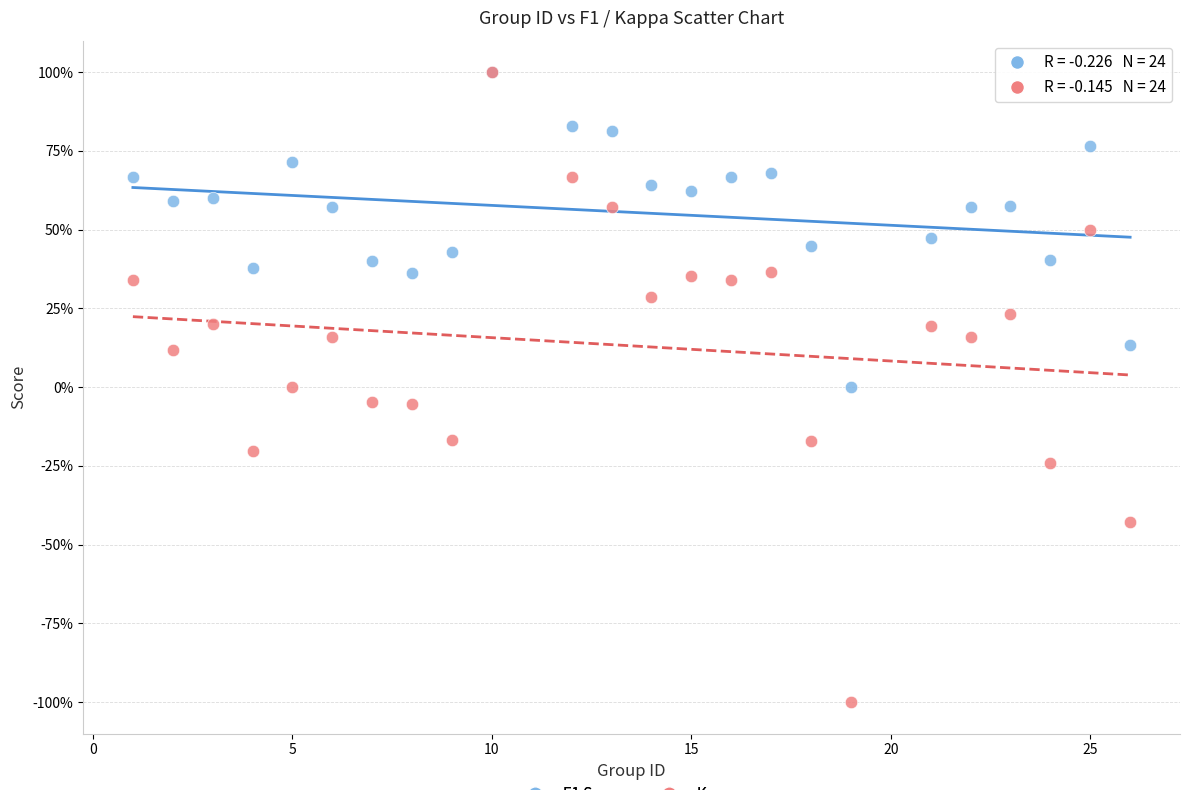

What are all the series names shown in the legend?

F1 Score, Kappa